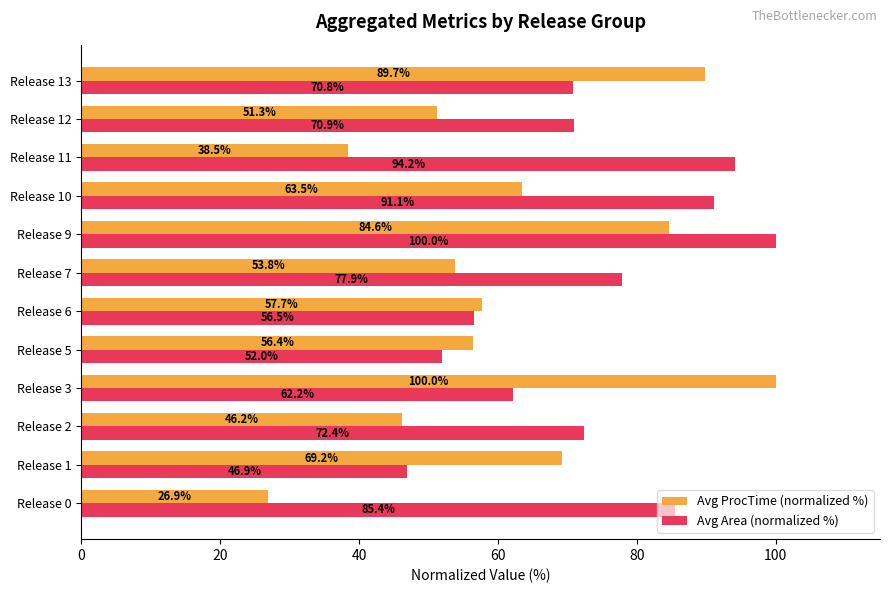

What are all the series names shown in the legend?

Avg ProcTime (normalized %), Avg Area (normalized %)